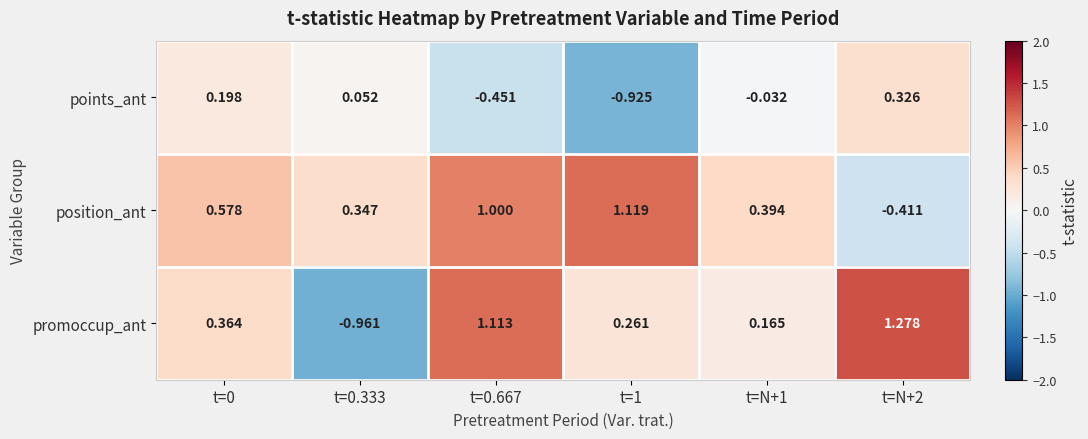

Rank the series by their maximum value, from highest to lowest.

promoccup_ant, position_ant, points_ant